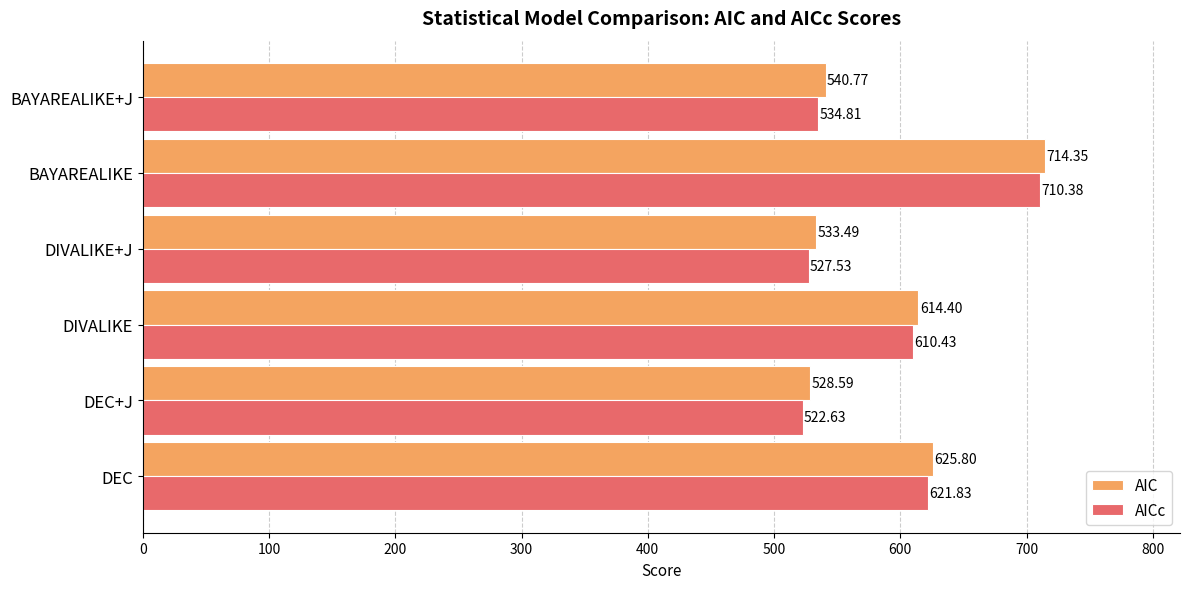

Rank the series by their maximum value, from lowest to highest.

AICc, AIC